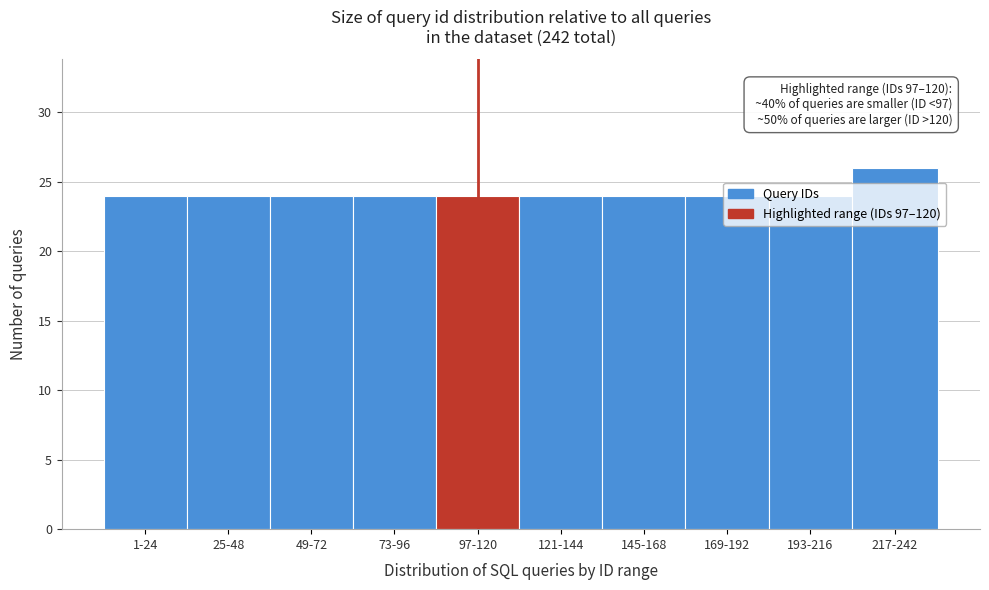

What is the sum of all values?

242